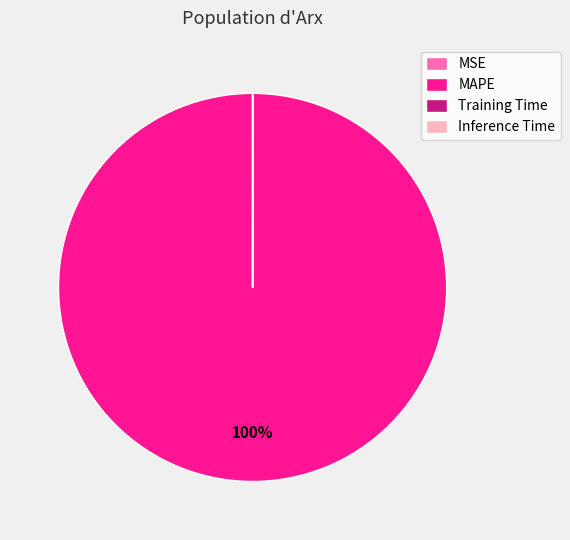

To the nearest percent, what is the average slice percentage?

25%